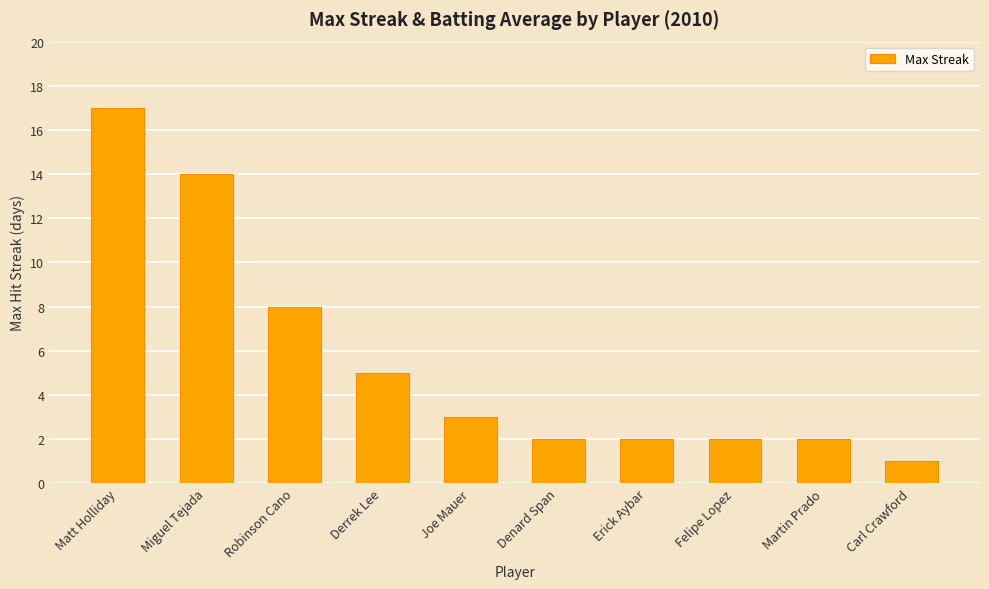

Count the number of data series in this chart.

1